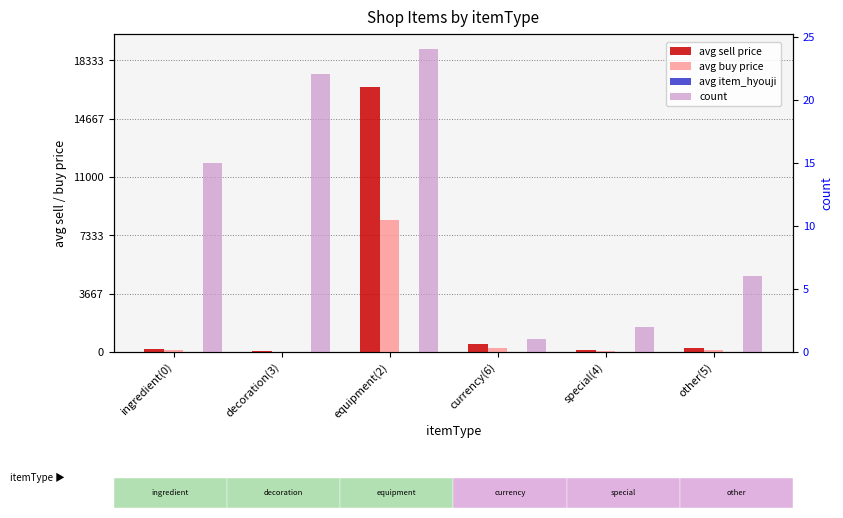

Reading left to right, what are all the values shown in this chart?

avg sell price: 213.3	33.3	16666.7	500.0	100.0	250.0
avg buy price: 106.7	16.7	8333.3	250.0	50.0	125.0
avg item_hyouji: 1.3	3.0	2.2	1.0	0.0	1.0
count: 15.0	22.0	24.0	1.0	2.0	6.0